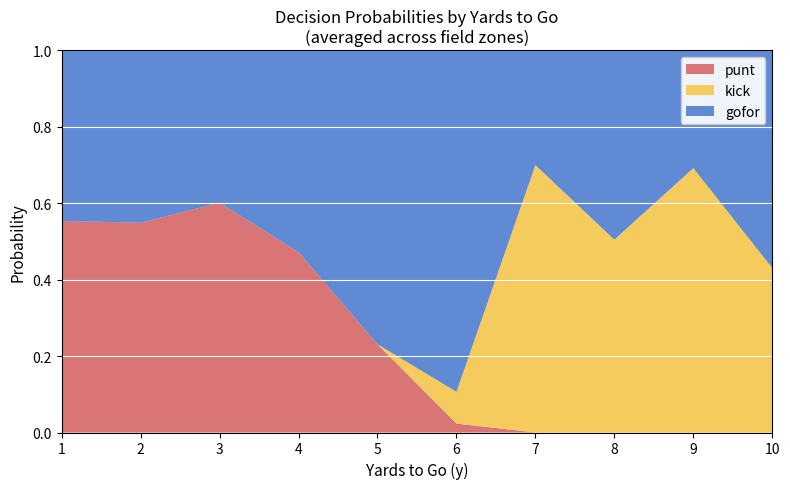

Is it true that punt equals 0.0 at 10?

True